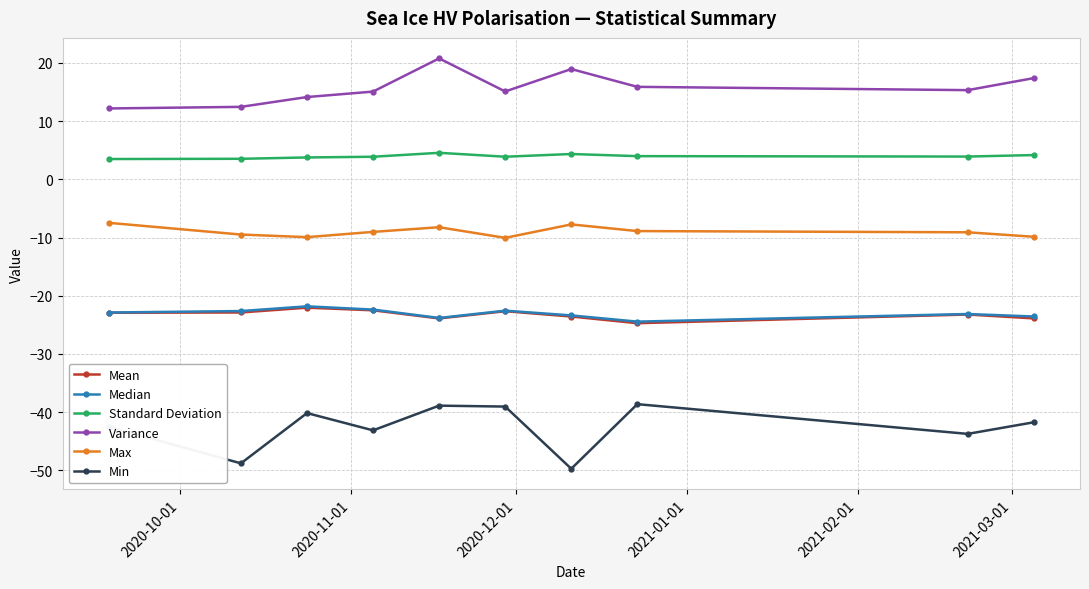

True or false: Median has more than 0 points higher than both neighbors.

True